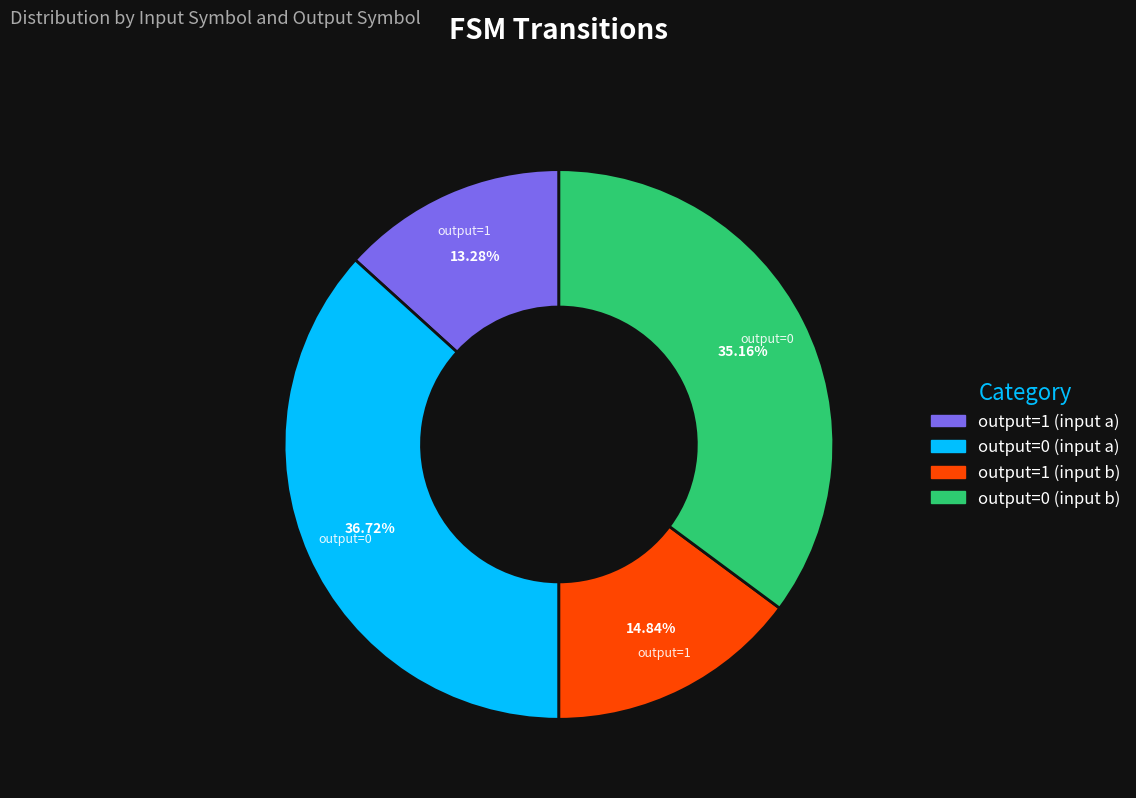

Is there any slice that represents more than half of the pie?

No